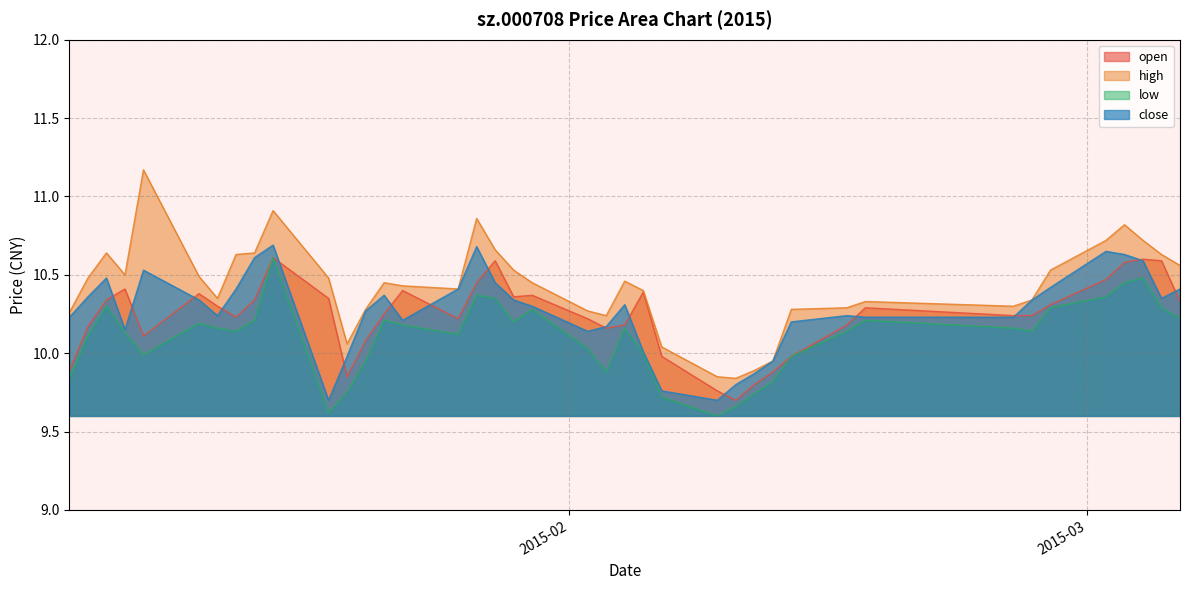

Which series has the widest spread of values?

high